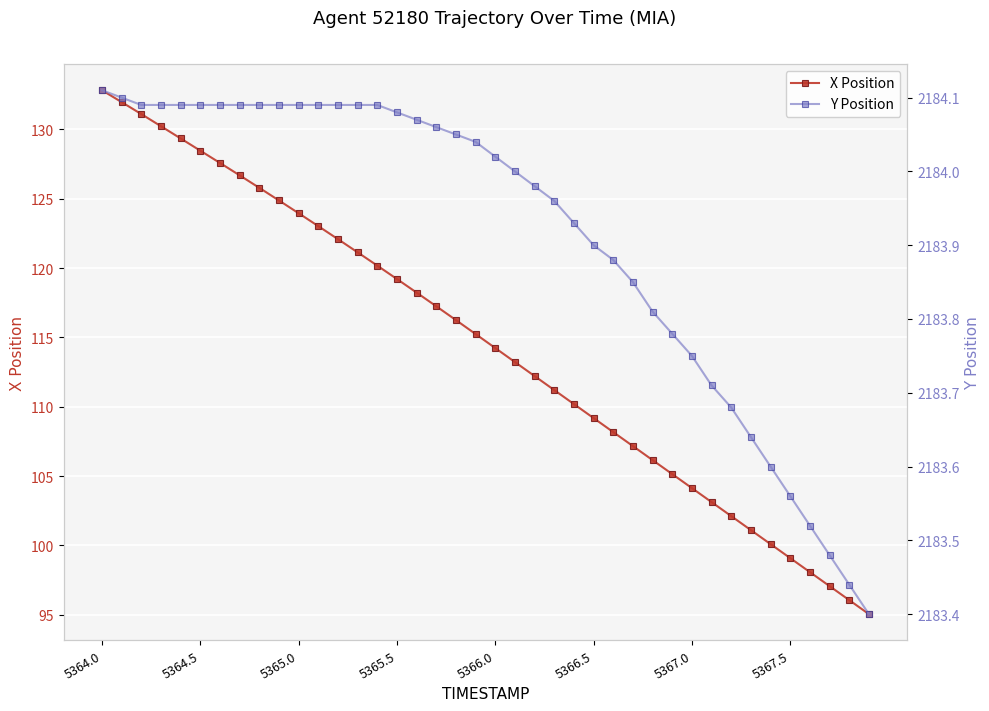

Reading left to right, what are all the values shown in this chart?

X Position: 132.8	132.0	131.1	130.2	129.4	128.5	127.6	126.7	125.8	124.9	124.0	123.0	122.1	121.1	120.2	119.2	118.2	117.2	116.3	115.2	114.2	113.2	112.2	111.2	110.2	109.2	108.2	107.2	106.2	105.1	104.1	103.1	102.1	101.1	100.1	99.1	98.1	97.1	96.1	95.0
Y Position: 2184.1	2184.1	2184.1	2184.1	2184.1	2184.1	2184.1	2184.1	2184.1	2184.1	2184.1	2184.1	2184.1	2184.1	2184.1	2184.1	2184.1	2184.1	2184.1	2184.0	2184.0	2184.0	2184.0	2184.0	2183.9	2183.9	2183.9	2183.8	2183.8	2183.8	2183.8	2183.7	2183.7	2183.6	2183.6	2183.6	2183.5	2183.5	2183.4	2183.4